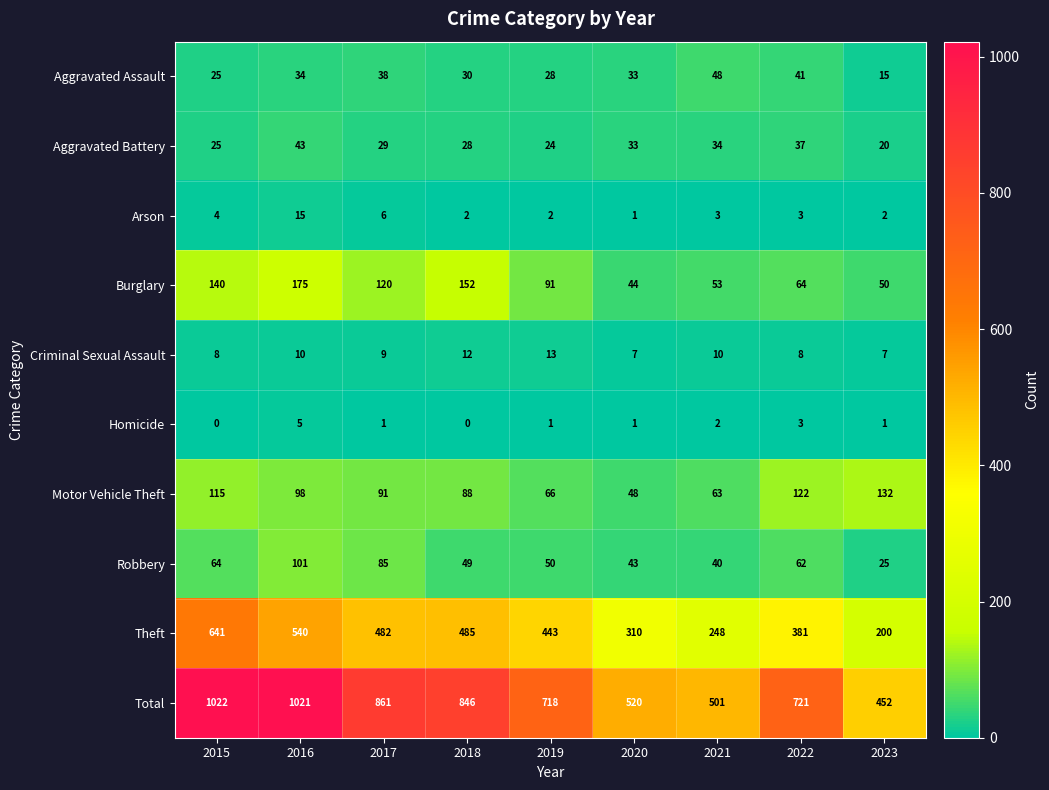

Which series has the largest total across all categories?

Total